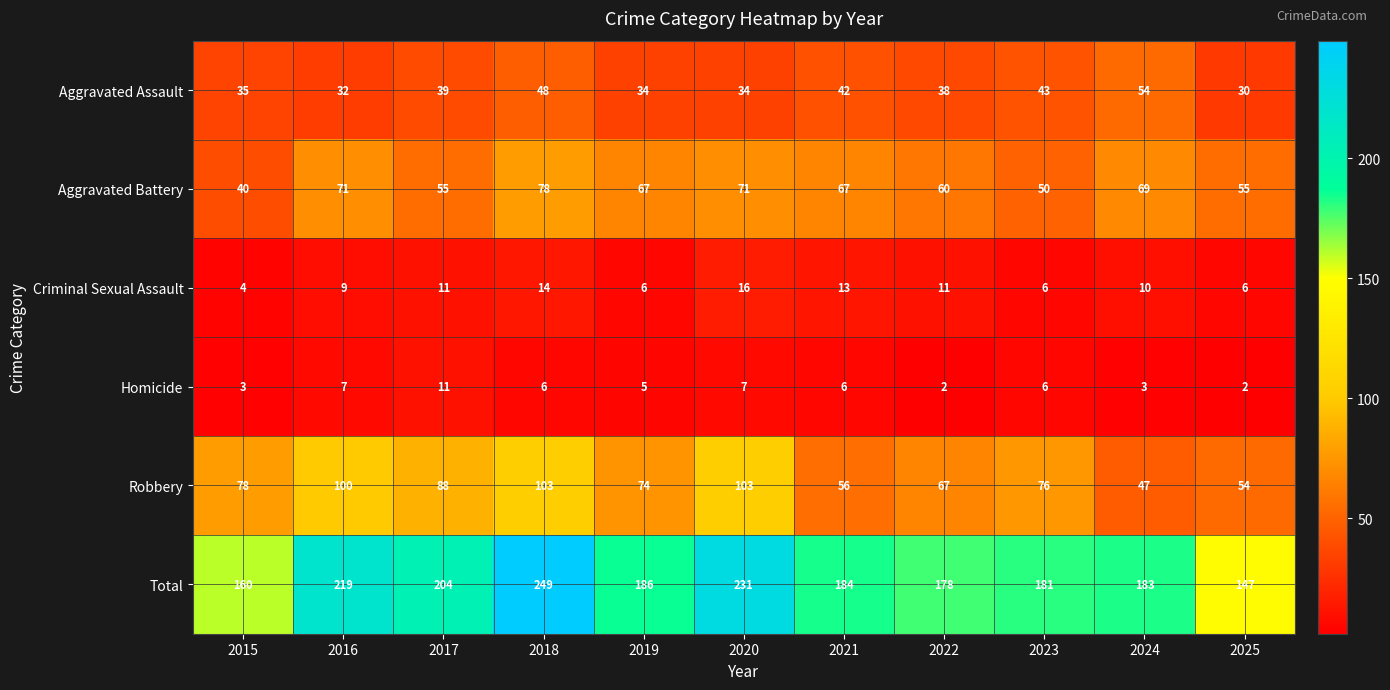

At which category is the sum across all series the highest?

2018